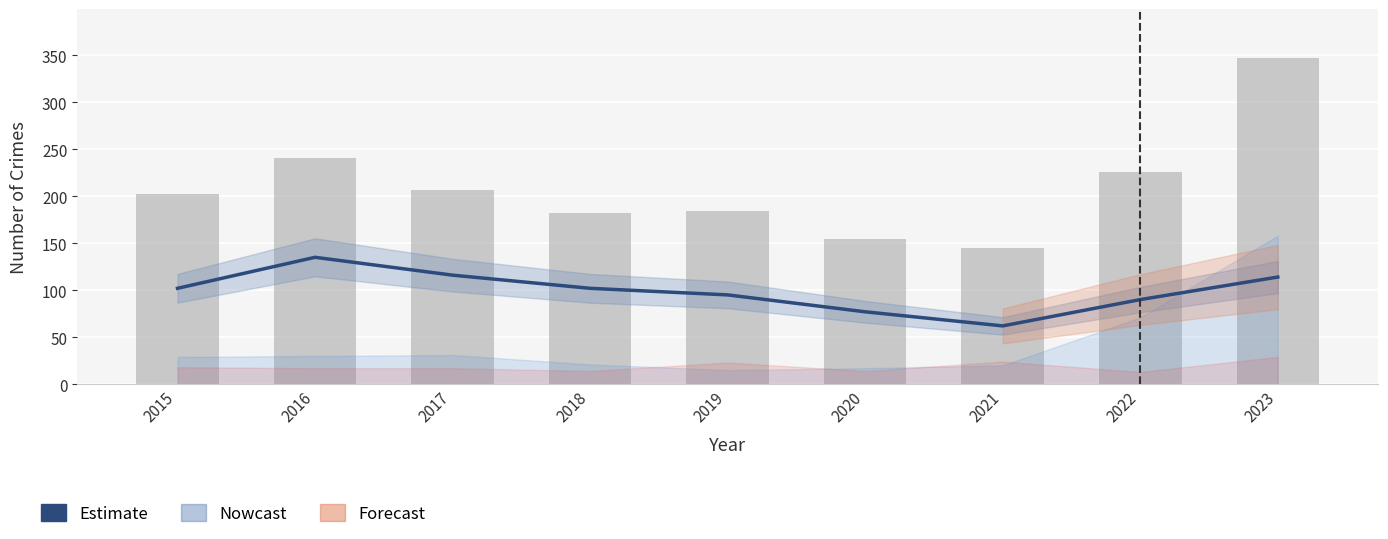

Rank the categories by Estimate value from lowest to highest.

2021, 2020, 2022, 2019, 2015, 2018, 2023, 2017, 2016